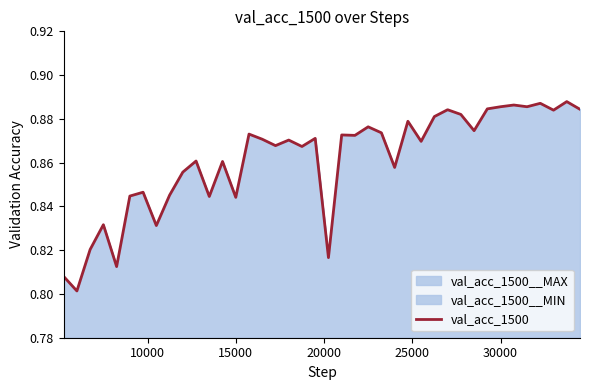

True or false: the data shows 0.6 at 18.

False